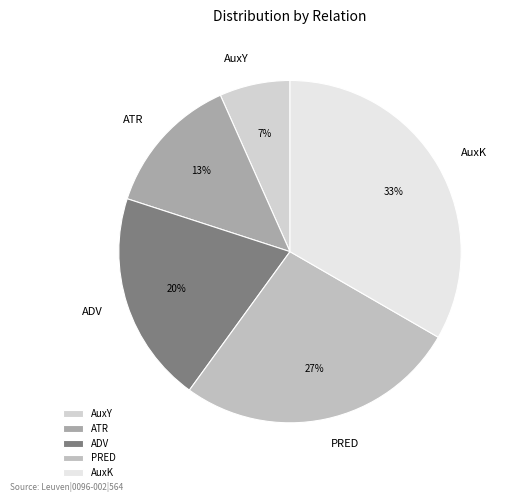

How many segments does this pie chart have?

5